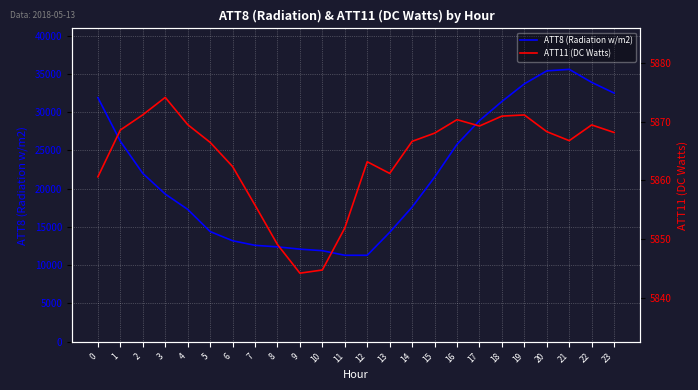

True or false: ATT11 (DC Watts) has more than 2 interior local peaks.

True